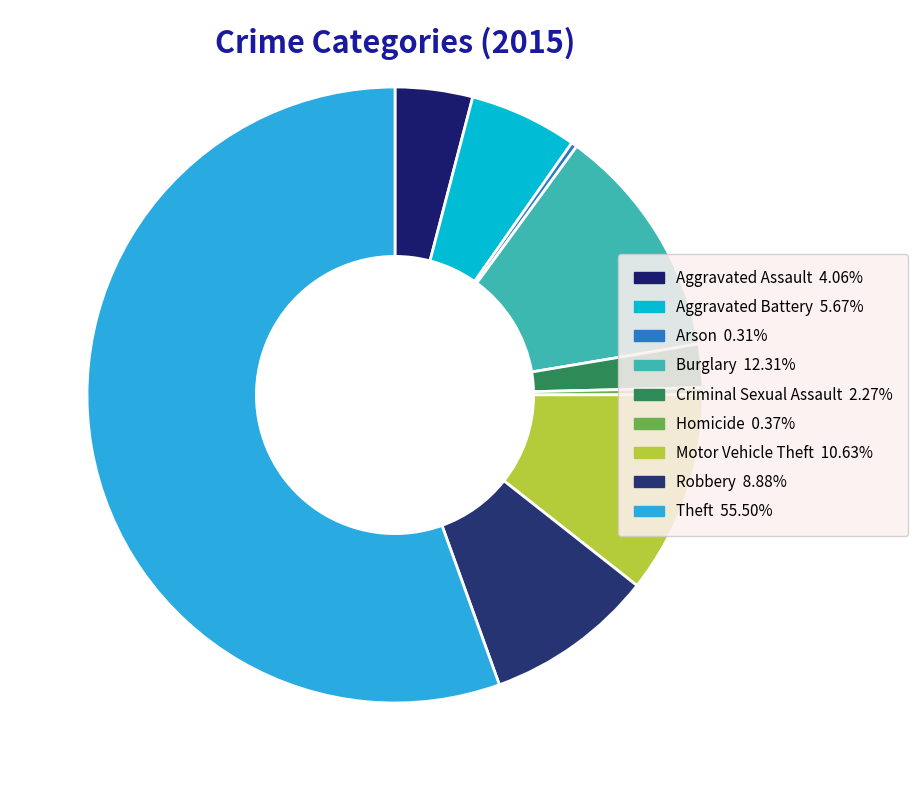

How many segments does this pie chart have?

9